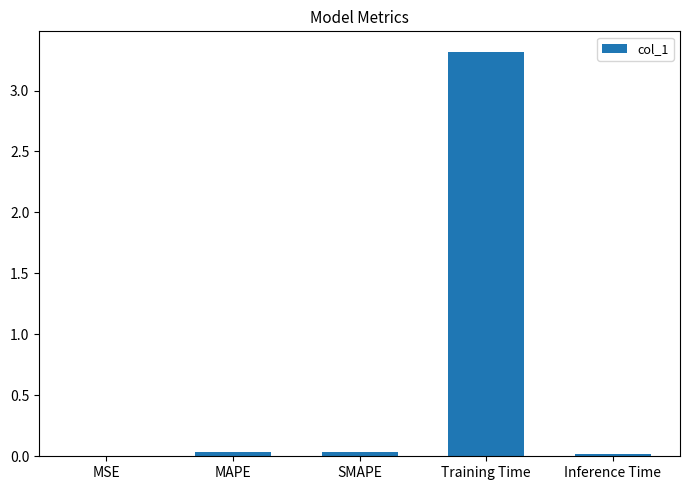

What is the sum of all values?

3.4